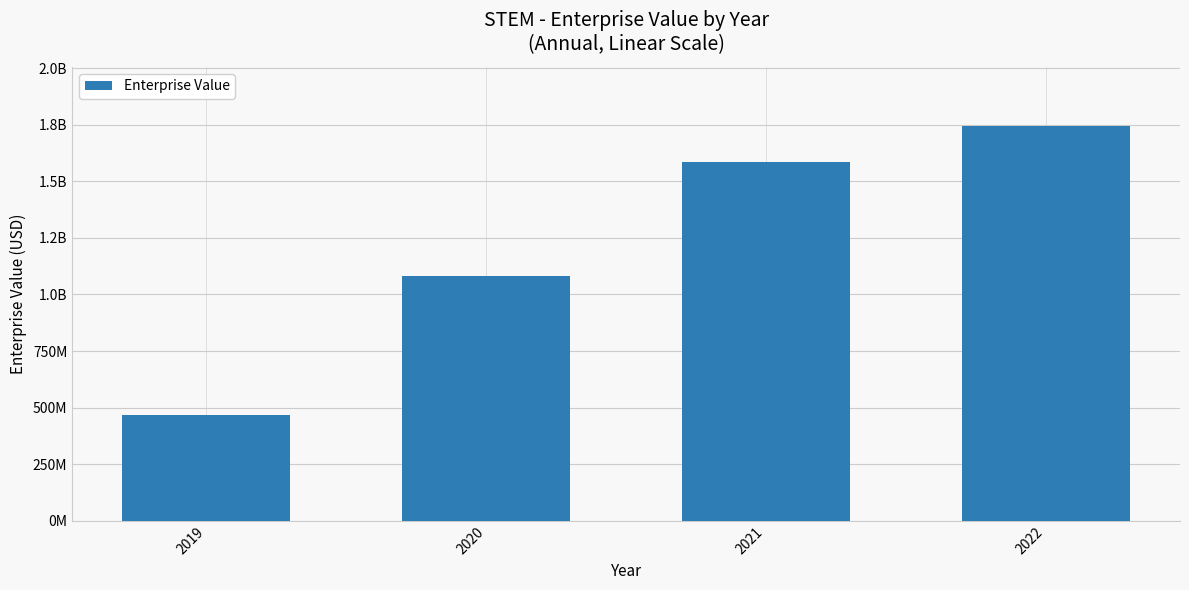

Which category has the lowest value across all series?

2019